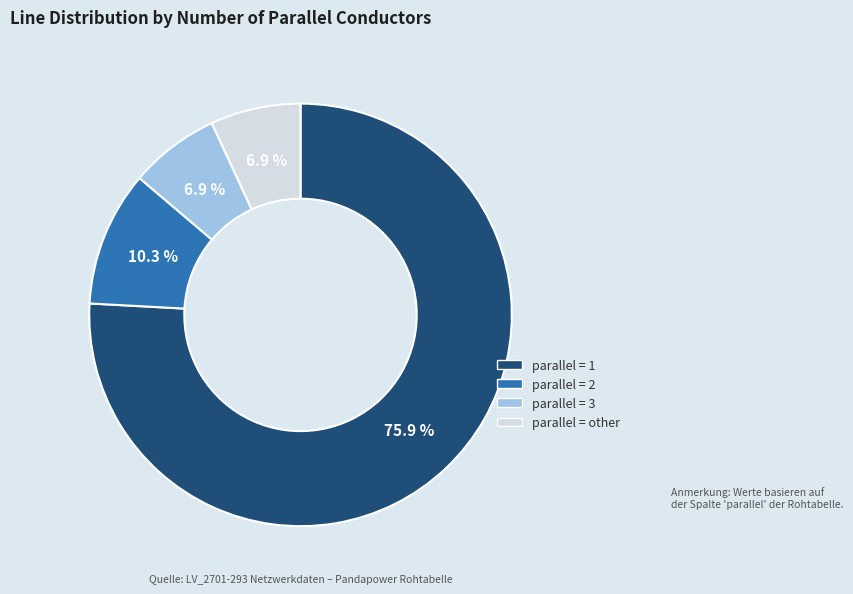

Is there a majority slice in this chart?

Yes